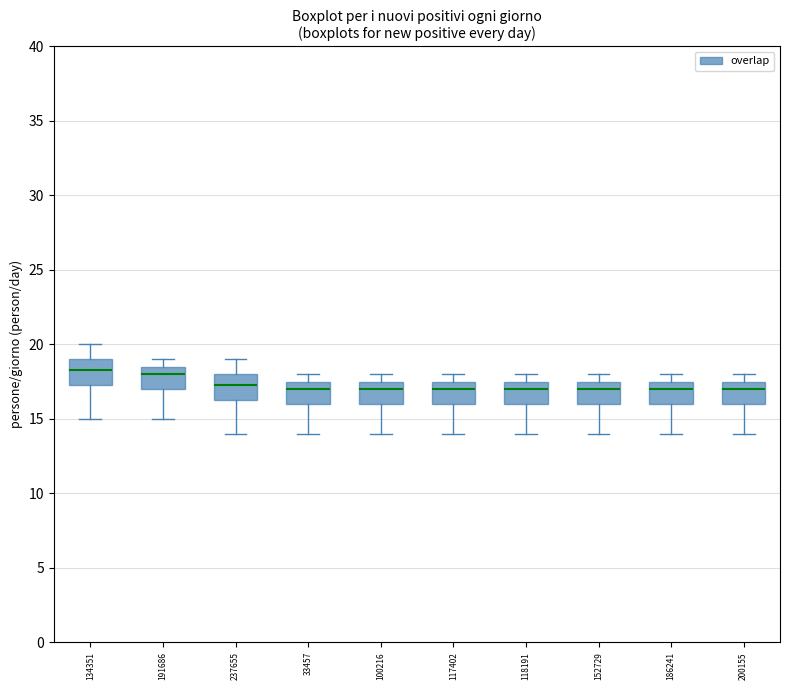

Reading left to right, transcribe this box plot: for each box, give where its median line is, the range the box spans, and where its two whiskers end, as read against the y-axis. The values are not printed on the chart, so give them approximately, as read against the axis.

134351: median 18.5, box 17.5 to 19.0, whiskers 15.0 to 20.0
191686: median 18.0, box 17.0 to 18.5, whiskers 15.0 to 19.0
237655: median 17.5, box 16.5 to 18.0, whiskers 14.0 to 19.0
33457: median 17.0, box 16.0 to 17.5, whiskers 14.0 to 18.0
100216: median 17.0, box 16.0 to 17.5, whiskers 14.0 to 18.0
117402: median 17.0, box 16.0 to 17.5, whiskers 14.0 to 18.0
118191: median 17.0, box 16.0 to 17.5, whiskers 14.0 to 18.0
152729: median 17.0, box 16.0 to 17.5, whiskers 14.0 to 18.0
186241: median 17.0, box 16.0 to 17.5, whiskers 14.0 to 18.0
200155: median 17.0, box 16.0 to 17.5, whiskers 14.0 to 18.0